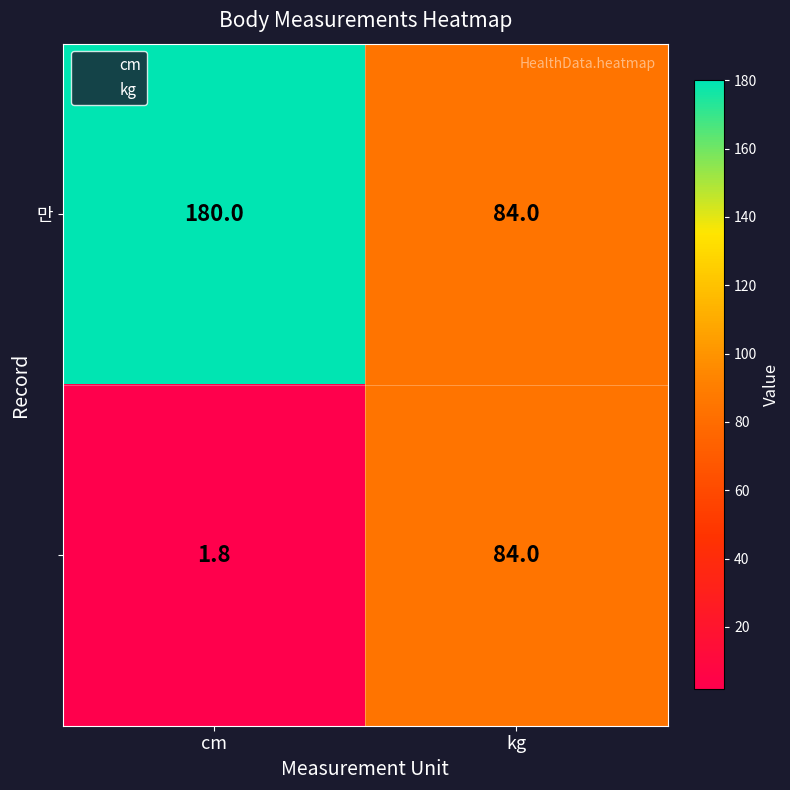

What is the spread (max minus min) of values at cm?

178.2